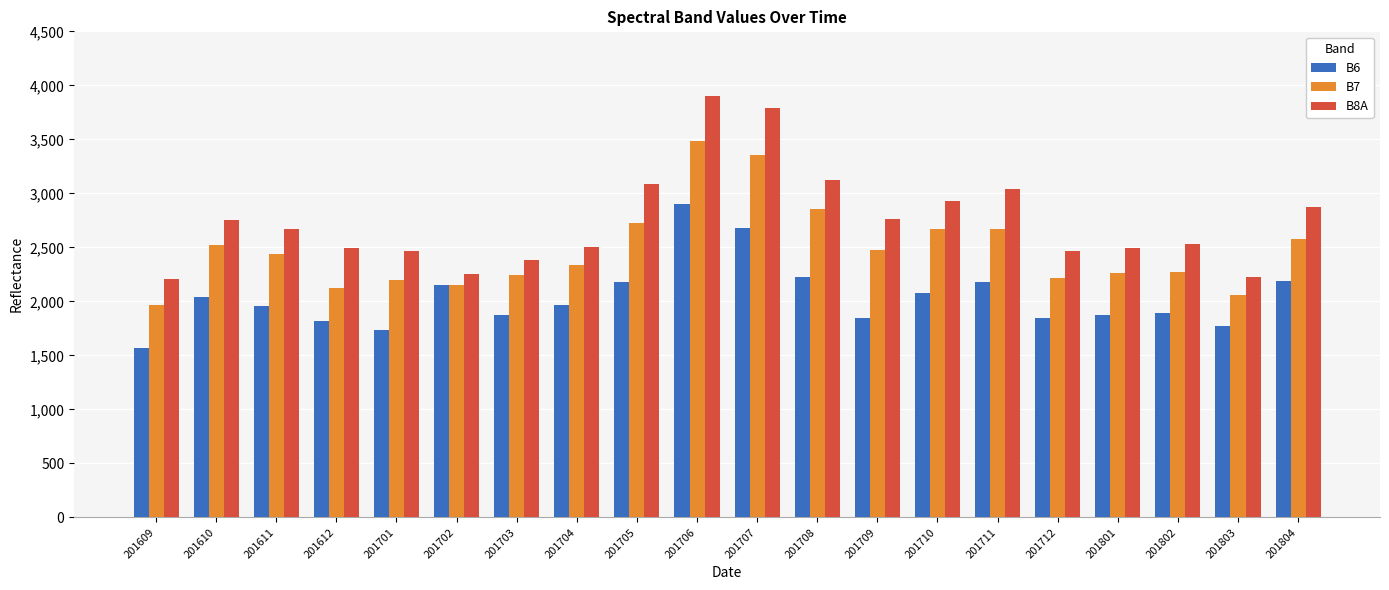

Which category has the highest value across all series?

201706